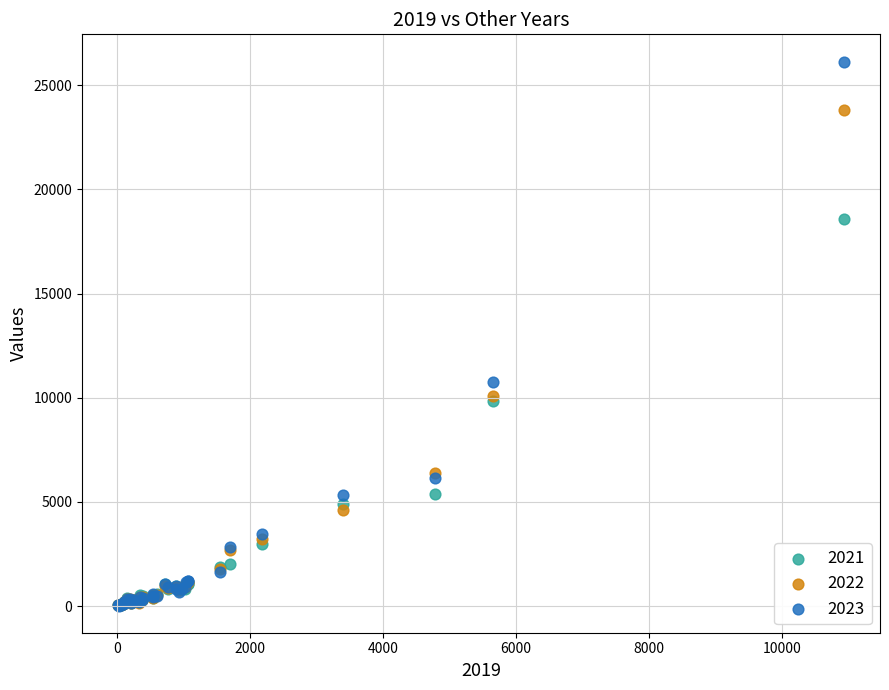

Across all series, what Y value is closest to 13084?

10759.2